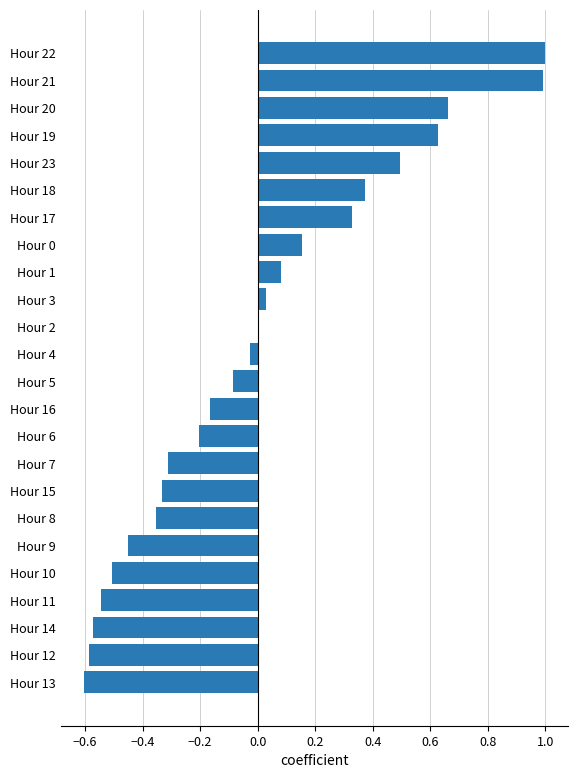

What is the change in value from Hour 6 to Hour 5?

+0.1